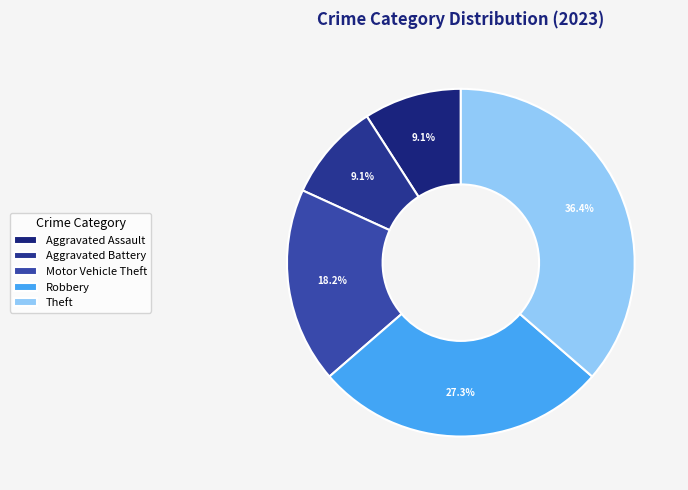

To the nearest percent, what percentage of the pie is Robbery?

27%